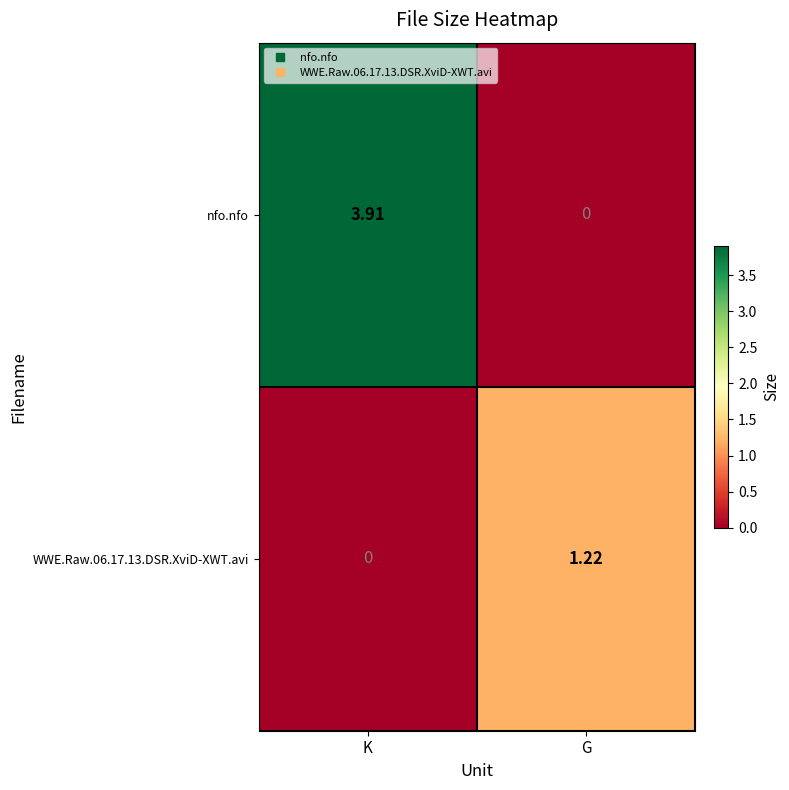

Which series has the widest spread of values?

nfo.nfo